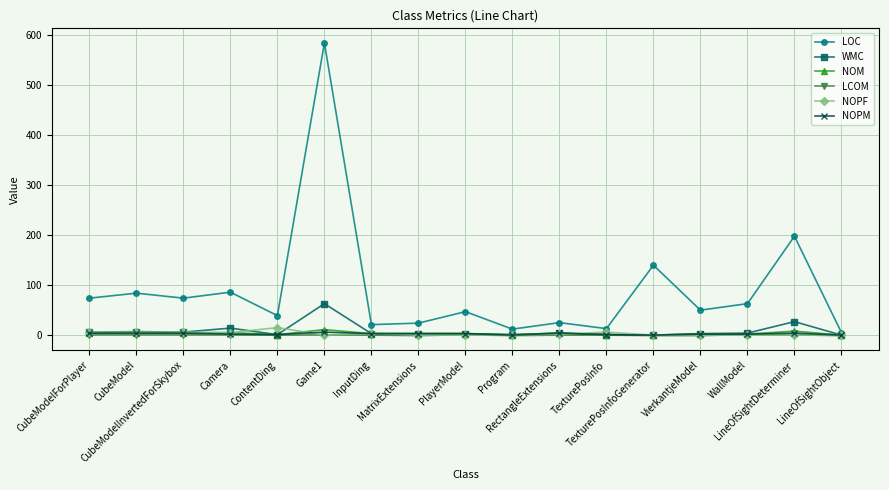

What is the highest value of the LCOM series?

1.0